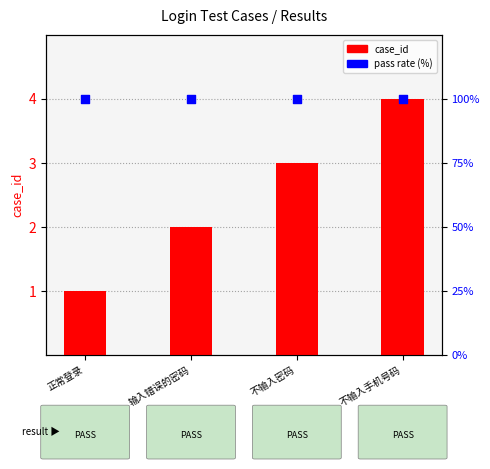

What are all the series names shown in the legend?

case_id, pass rate (%)